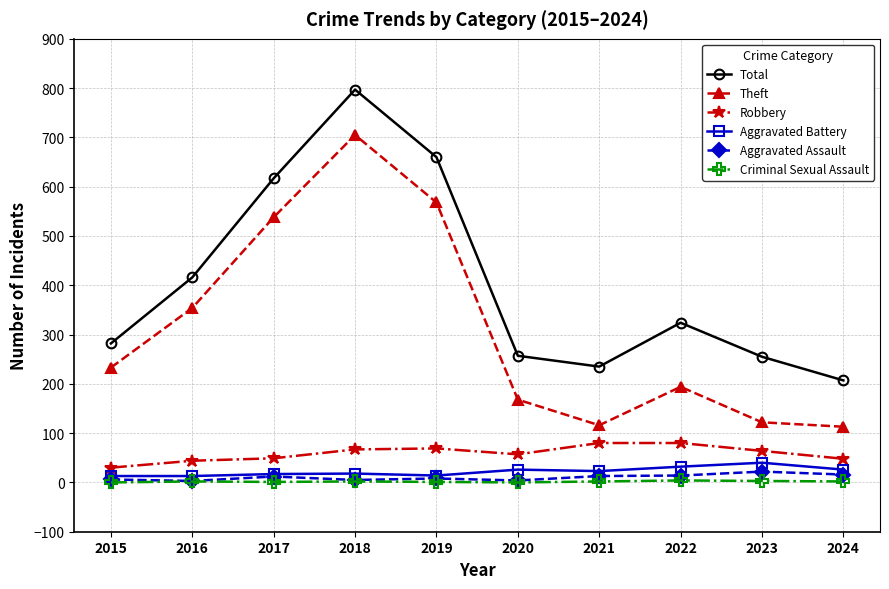

True or false: Total and Robbery cross at least once.

False